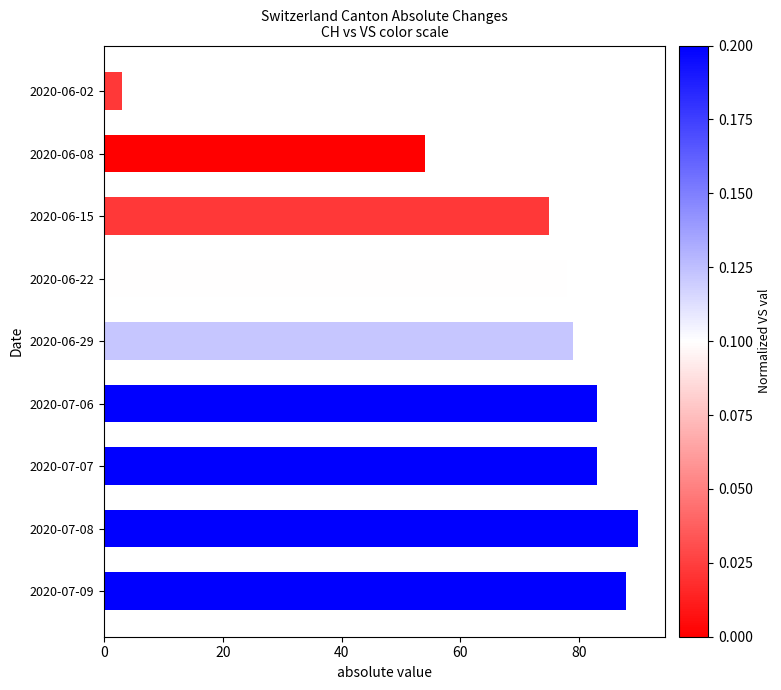

Between 2020-07-09 and 2020-06-15, which is larger?

2020-07-09